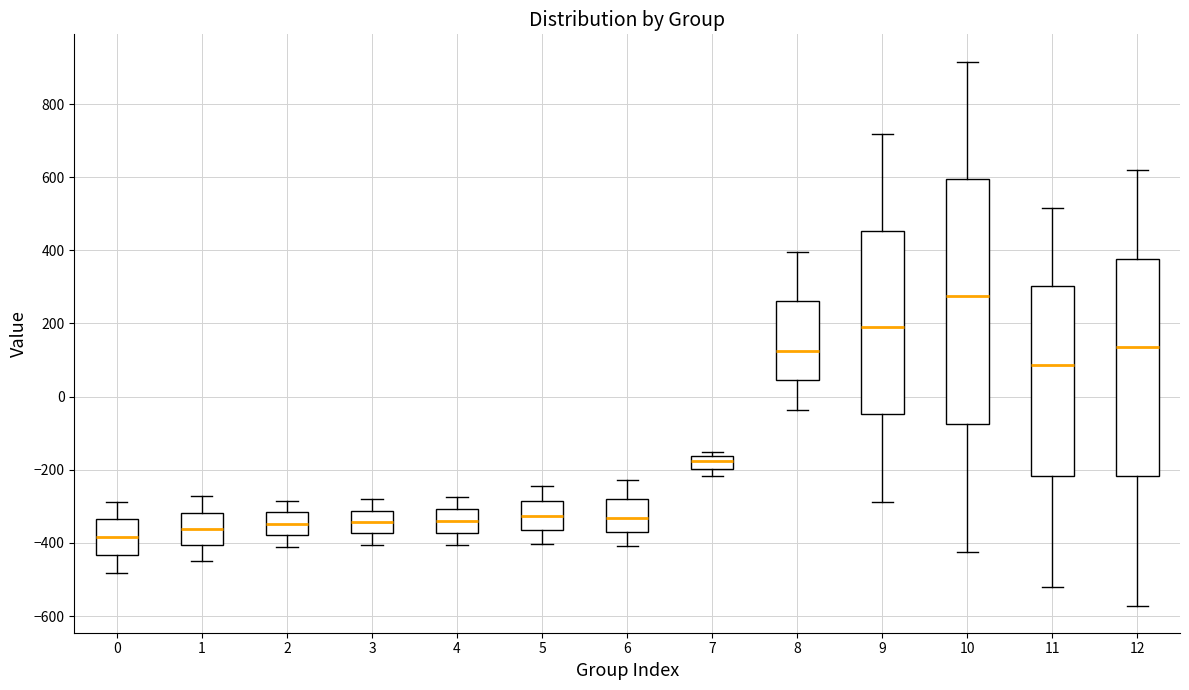

Reading left to right, transcribe this box plot: for each box, give where its median line is, the range the box spans, and where its two whiskers end, as read against the y-axis. The values are not printed on the chart, so give them approximately, as read against the axis.

0: median -380, box -440 to -340, whiskers -480 to -280
1: median -360, box -400 to -320, whiskers -440 to -280
2: median -340, box -380 to -320, whiskers -420 to -280
3: median -340, box -380 to -320, whiskers -400 to -280
4: median -340, box -380 to -300, whiskers -400 to -280
5: median -320, box -360 to -280, whiskers -400 to -240
6: median -340, box -380 to -280, whiskers -400 to -220
7: median -180, box -200 to -160, whiskers -220 to -160 (just above the box's upper edge)
8: median 120, box 40 to 260, whiskers -40 to 400
9: median 200, box -40 to 460, whiskers -280 to 720
10: median 280, box -80 to 600, whiskers -420 to 920
11: median 80, box -220 to 300, whiskers -520 to 520
12: median 140, box -220 to 380, whiskers -580 to 620